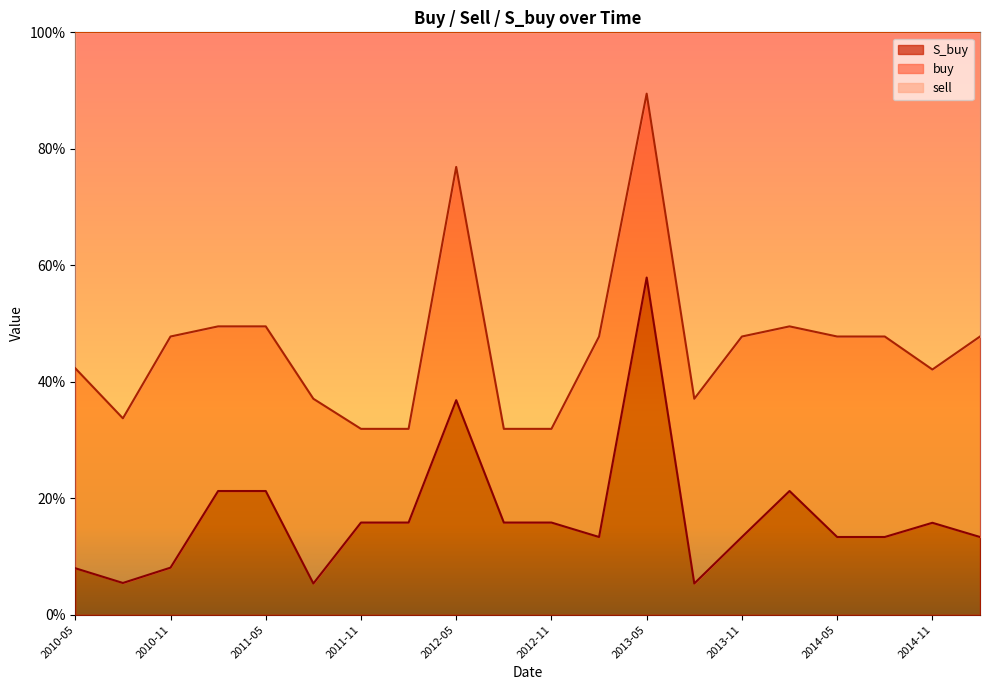

The S_buy series shows 0.1 at 2014-02. True or false?

False